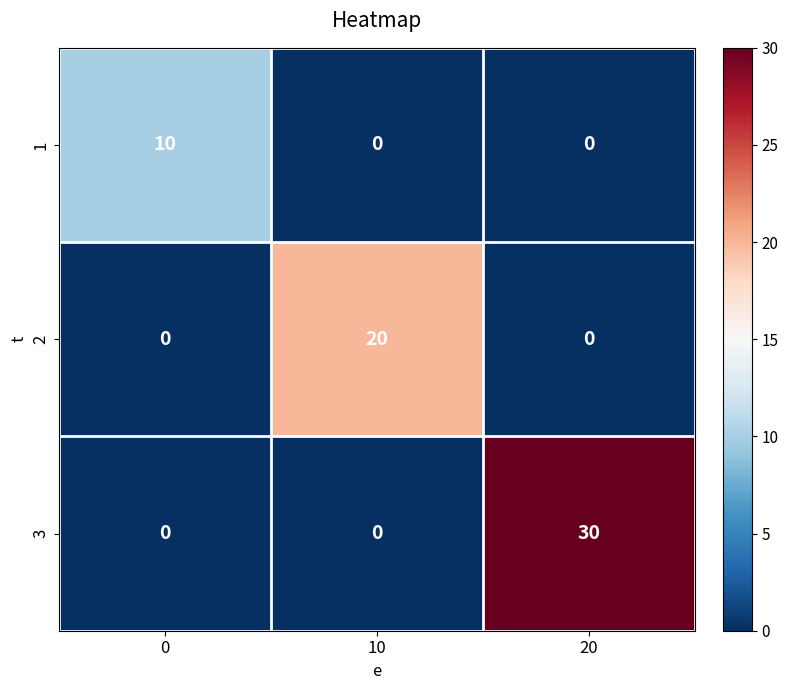

How many distinct data groups are displayed?

3